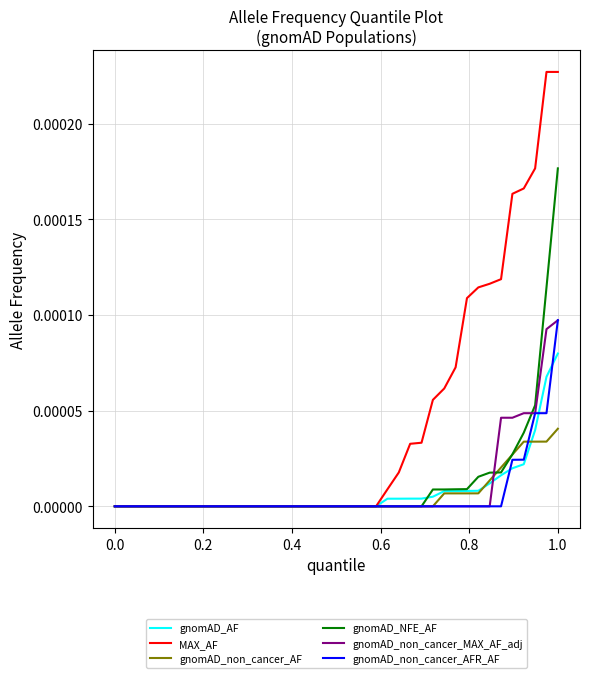

Which series has the largest range (max minus min)?

MAX_AF